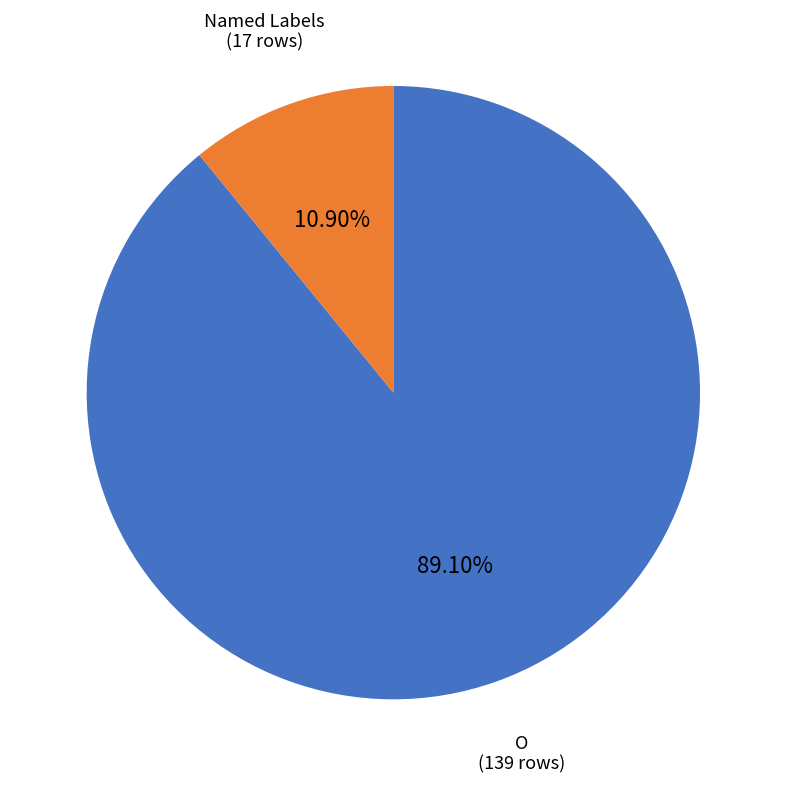

To the nearest percent, what is the difference between the largest and smallest slice percentages?

78%